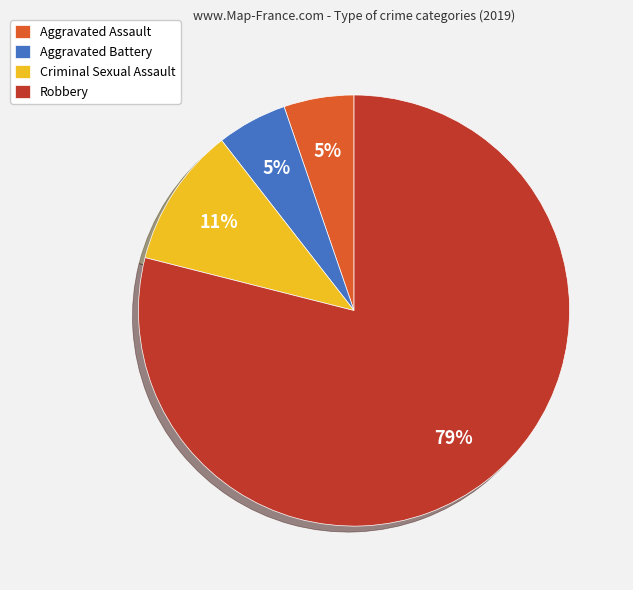

What is the ratio of the value at Aggravated Assault to the value at Criminal Sexual Assault?

0.5